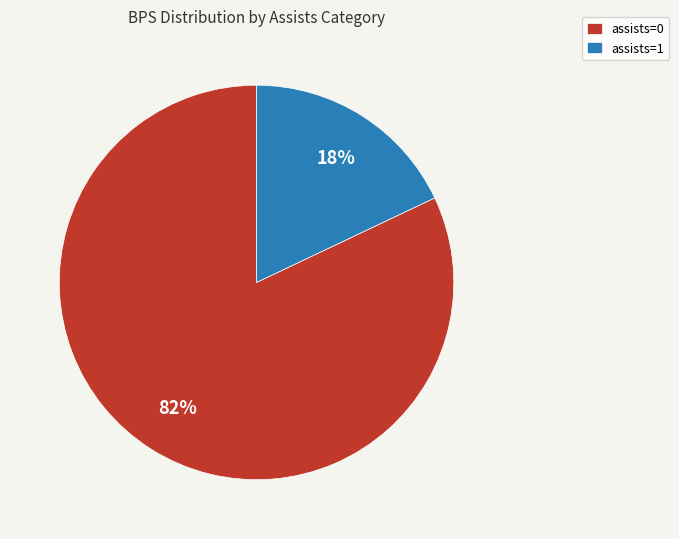

To the nearest percent, what is the difference between the largest and smallest slice percentages?

64%